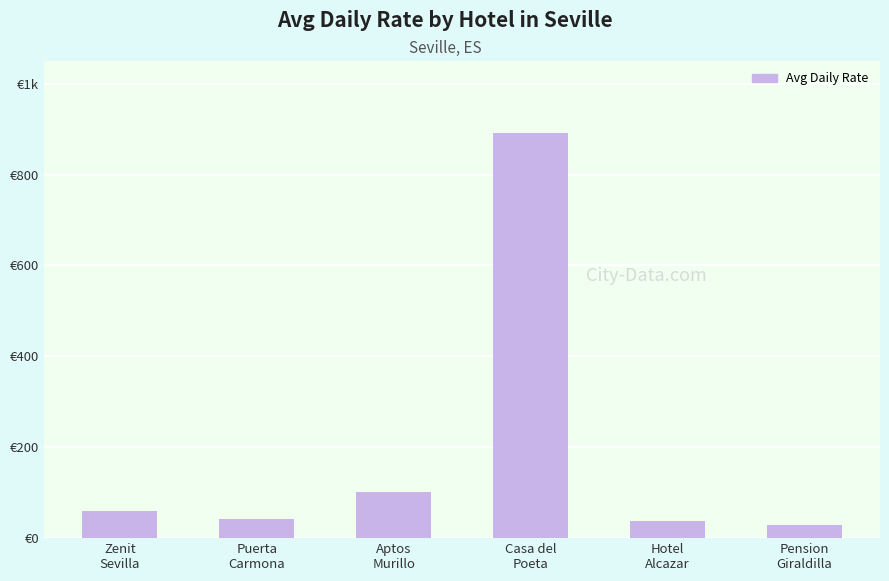

Is it true that the value at Zenit
Sevilla is 90?

False